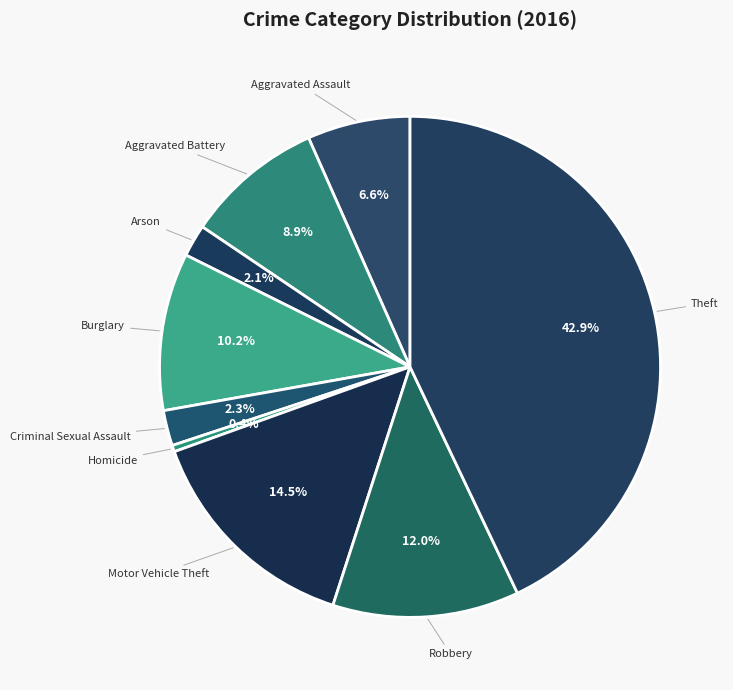

Combined, do Motor Vehicle Theft and Criminal Sexual Assault account for over 50%?

No